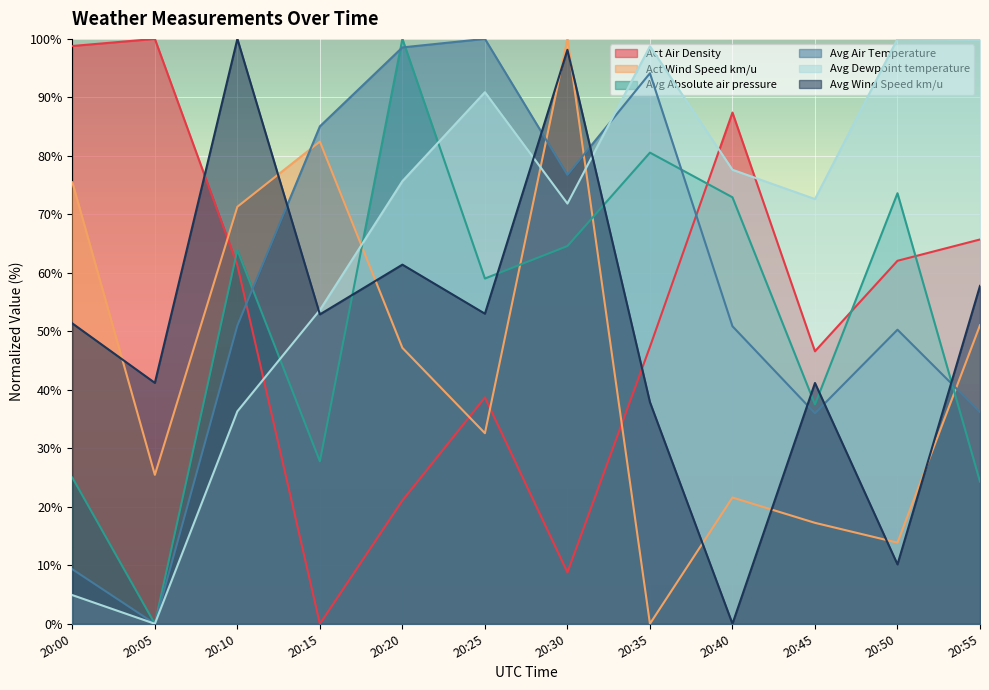

What is the greatest value displayed?

100.0